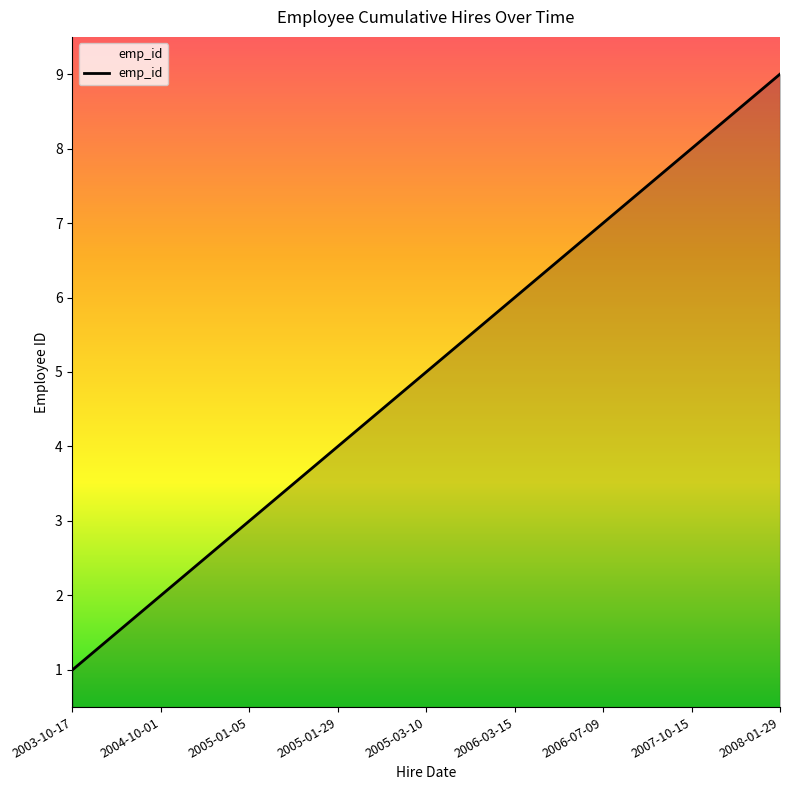

At which category does the chart reach its minimum across all series?

2003-10-17